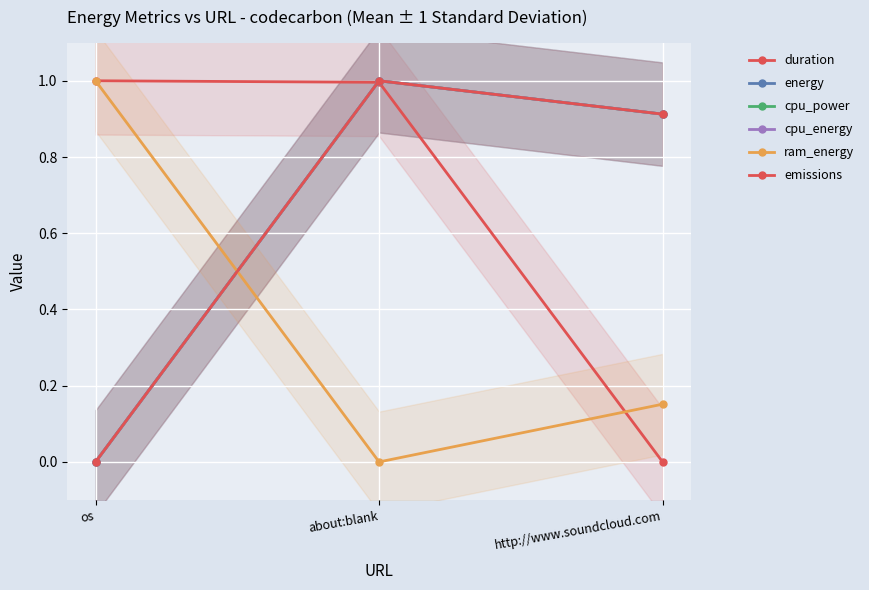

Which has a higher value, http://www.soundcloud.com or about:blank?

about:blank